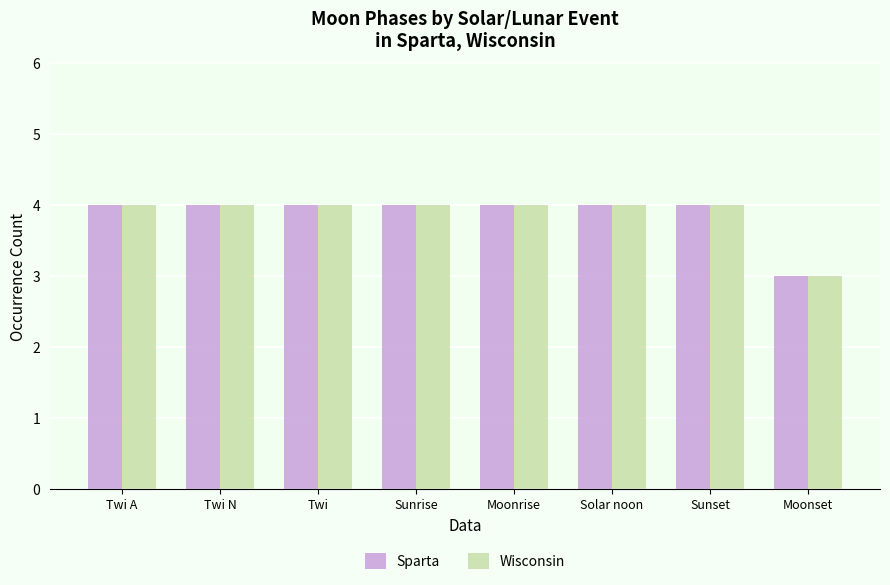

What is the average value of the Wisconsin series?

4